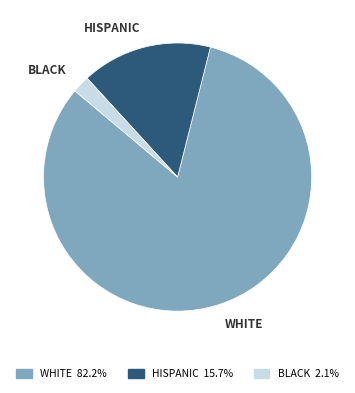

Is there any slice that represents more than half of the pie?

Yes